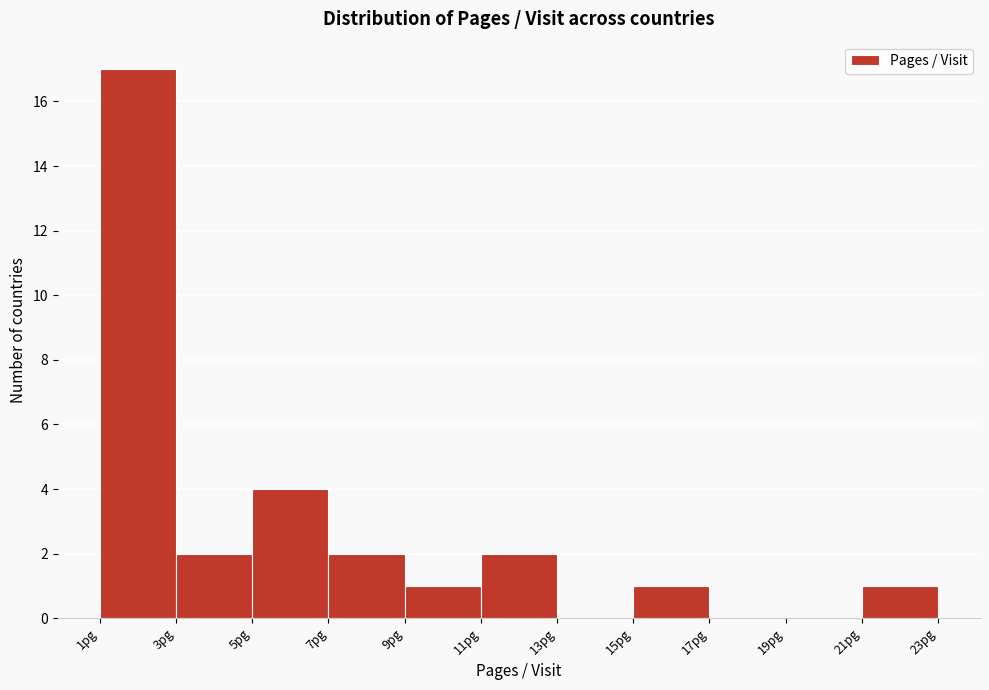

Reading left to right, transcribe this chart: for each bar, give the range it covers on the x-axis and its height. The values are not printed on the chart, so give them approximately, as read against the axis.

1 to 3: 17
3 to 5: 2
5 to 7: 4
7 to 9: 2
9 to 11: 1
11 to 13: 2
13 to 15: 0
15 to 17: 1
17 to 19: 0
19 to 21: 0
21 to 23: 1